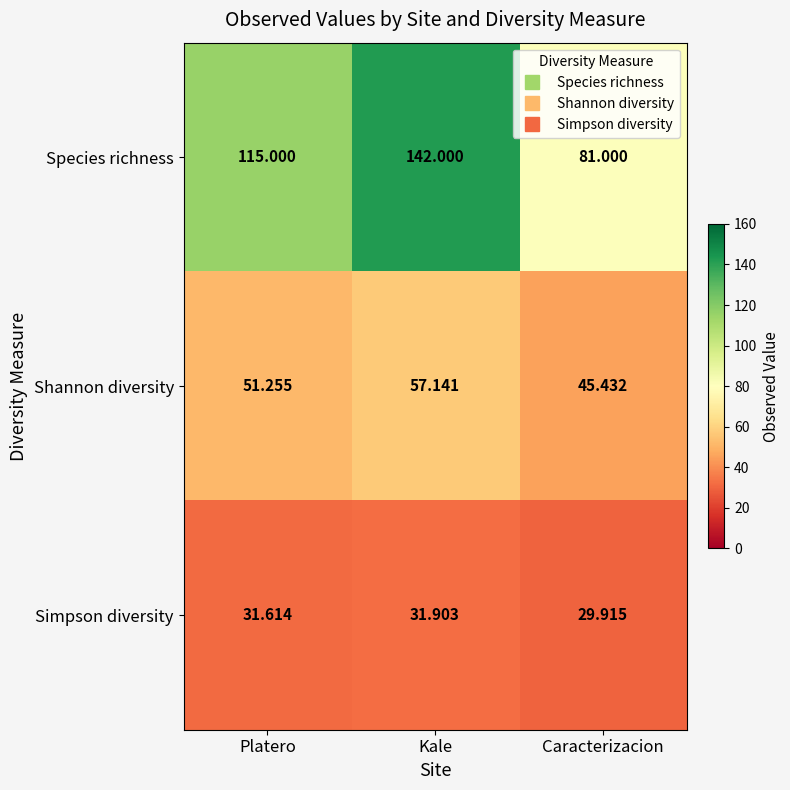

At which label is Shannon diversity closest to 51?

Platero